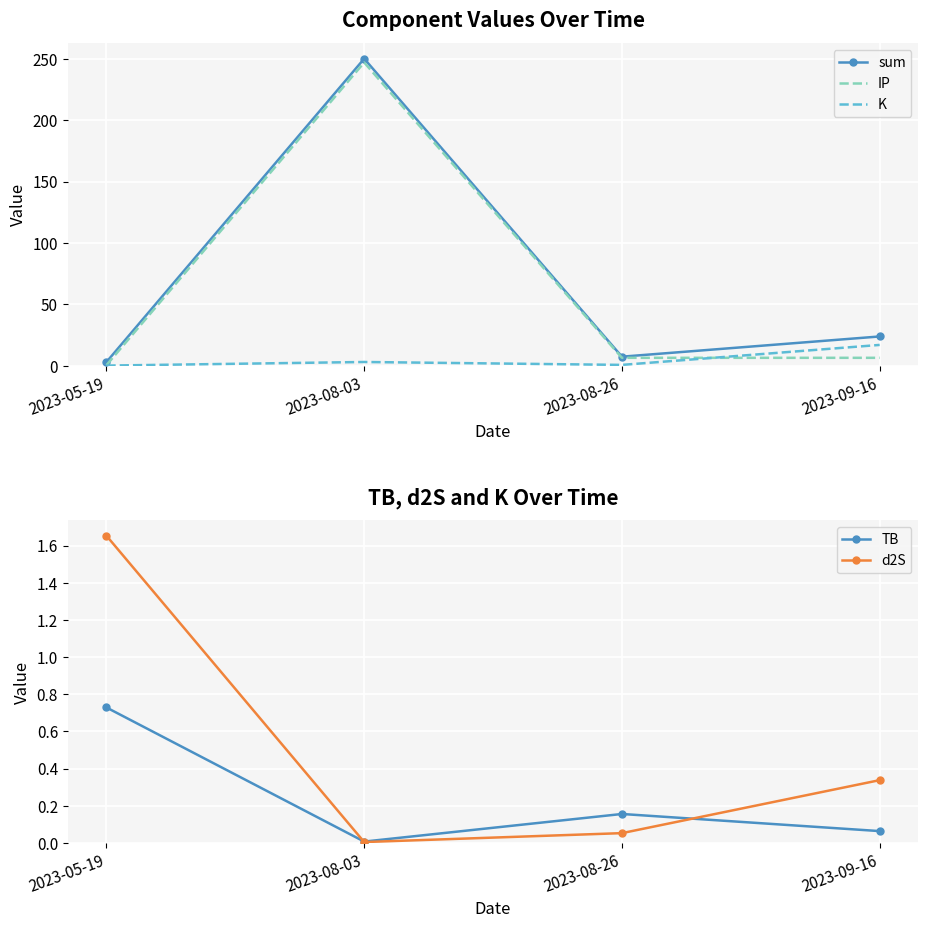

At which label is TB closest to 0?

2023-08-03